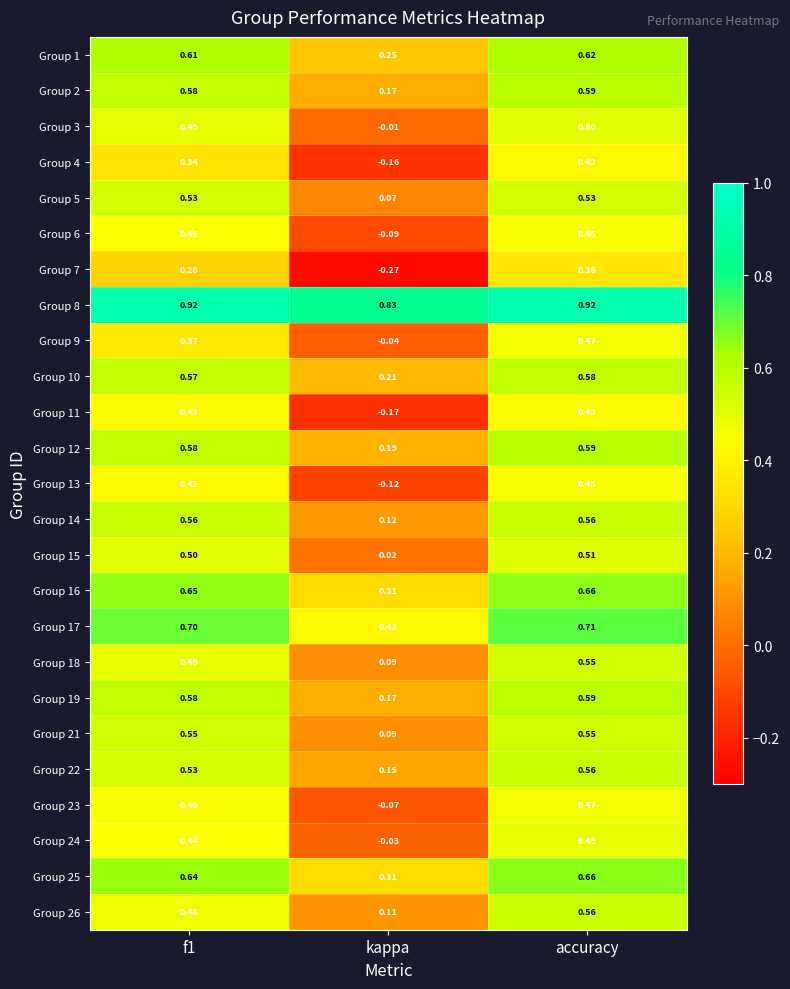

At which category is the sum across all series the highest?

accuracy